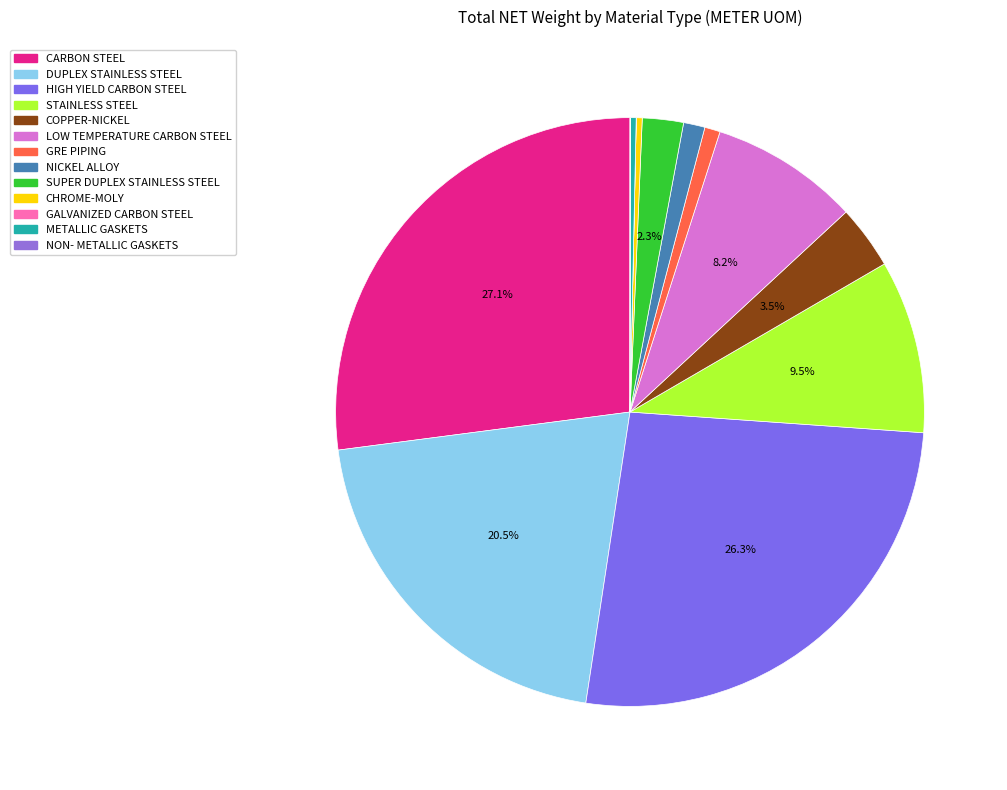

What percentage is NOT represented by STAINLESS STEEL?

90.5%